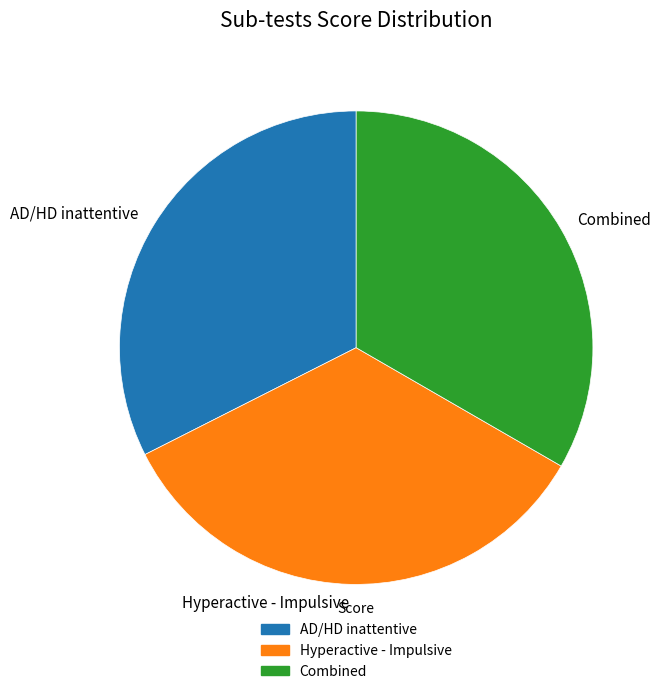

Count the number of slices in the pie.

3